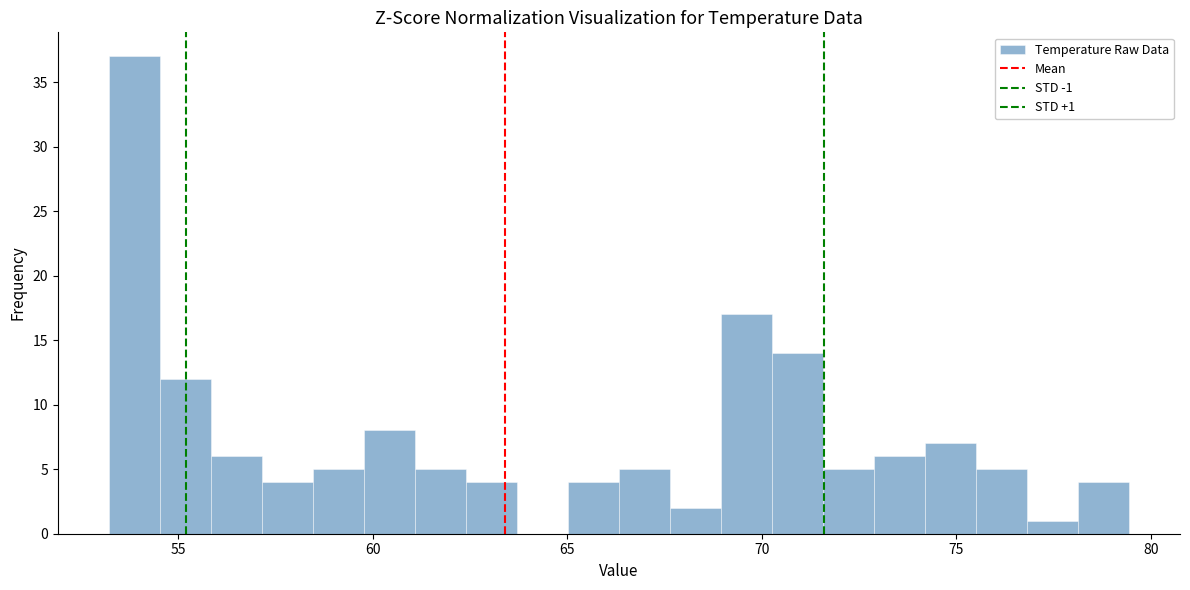

Read against the x-axis, roughly where is the centre of the tallest bar?

54.0